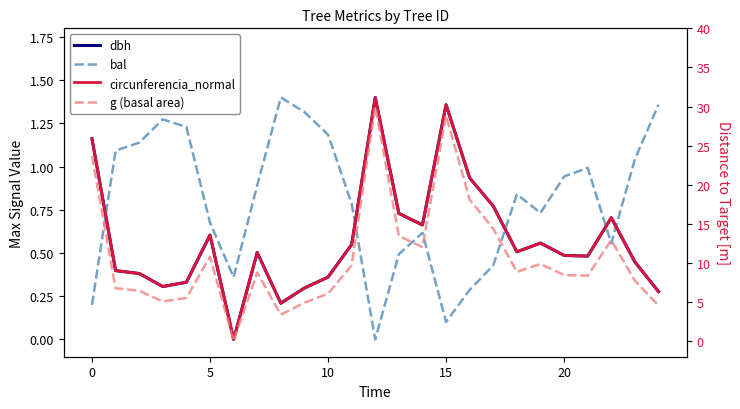

Which label corresponds to the largest value in the chart?

12